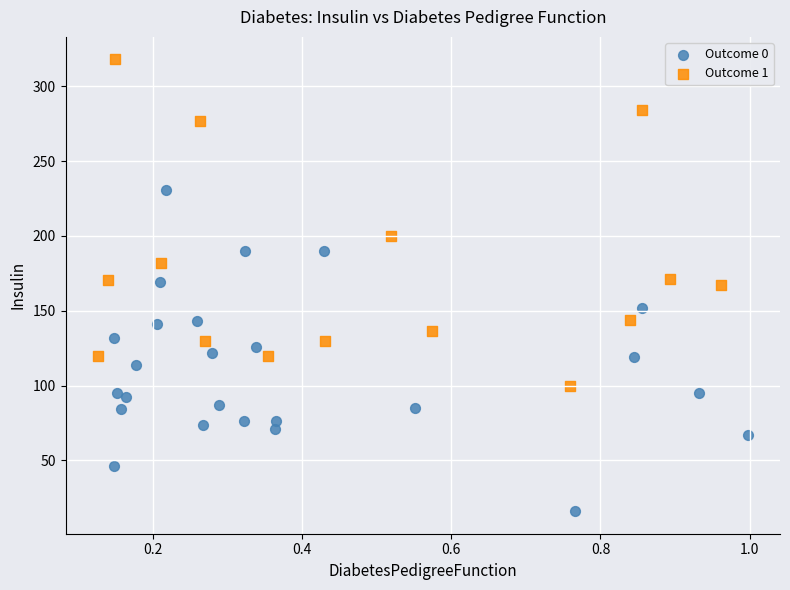

Which series contains the highest Y value?

Outcome 1